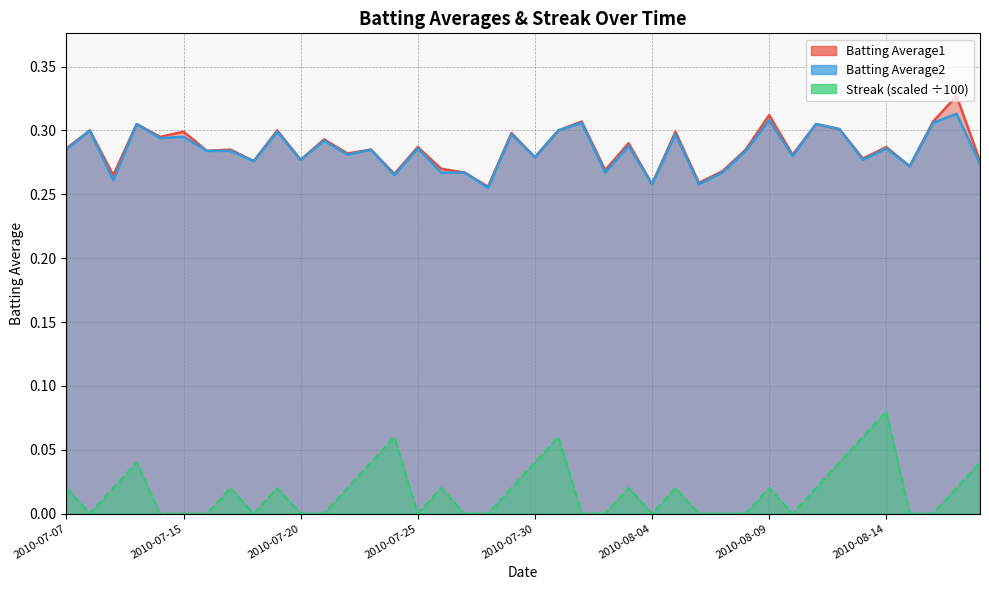

Reading left to right, transcribe all the data shown in this chart.

Batting Average1: 0.3	0.3	0.3	0.3	0.3	0.3	0.3	0.3	0.3	0.3	0.3	0.3	0.3	0.3	0.3	0.3	0.3	0.3	0.3	0.3	0.3	0.3	0.3	0.3	0.3	0.3	0.3	0.3	0.3	0.3	0.3	0.3	0.3	0.3	0.3	0.3	0.3	0.3	0.3	0.3
Batting Average2: 0.3	0.3	0.3	0.3	0.3	0.3	0.3	0.3	0.3	0.3	0.3	0.3	0.3	0.3	0.3	0.3	0.3	0.3	0.3	0.3	0.3	0.3	0.3	0.3	0.3	0.3	0.3	0.3	0.3	0.3	0.3	0.3	0.3	0.3	0.3	0.3	0.3	0.3	0.3	0.3
Streak: 0.0	0.0	0.0	0.0	0.0	0.0	0.0	0.0	0.0	0.0	0.0	0.0	0.0	0.0	0.1	0.0	0.0	0.0	0.0	0.0	0.0	0.1	0.0	0.0	0.0	0.0	0.0	0.0	0.0	0.0	0.0	0.0	0.0	0.0	0.1	0.1	0.0	0.0	0.0	0.0